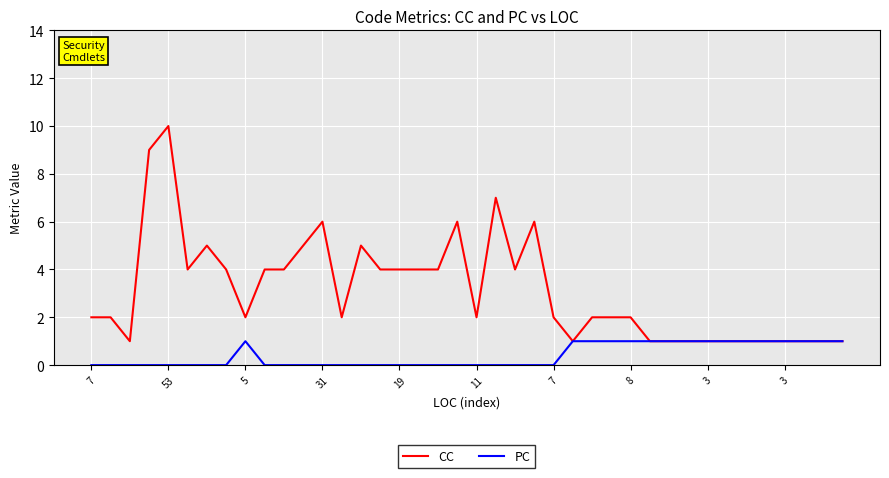

Count the PC values in the range 0 to 1.

40